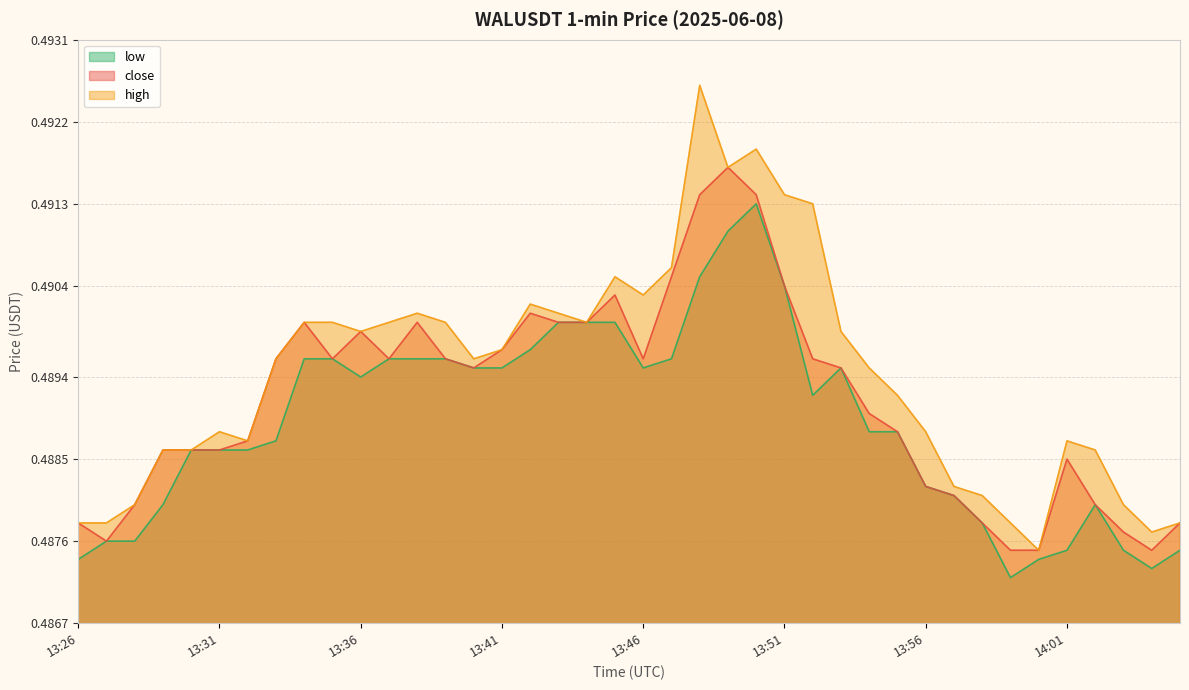

In close, how many points are lower than both neighbors (excluding endpoints)?

6